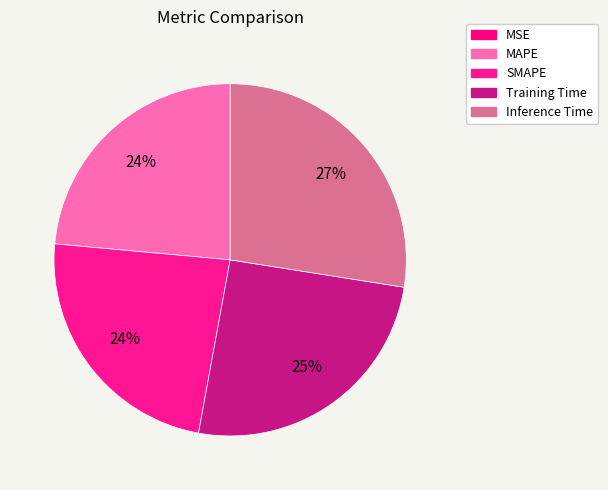

To the nearest percent, what is the difference between the Inference Time and MSE slice percentages?

27%